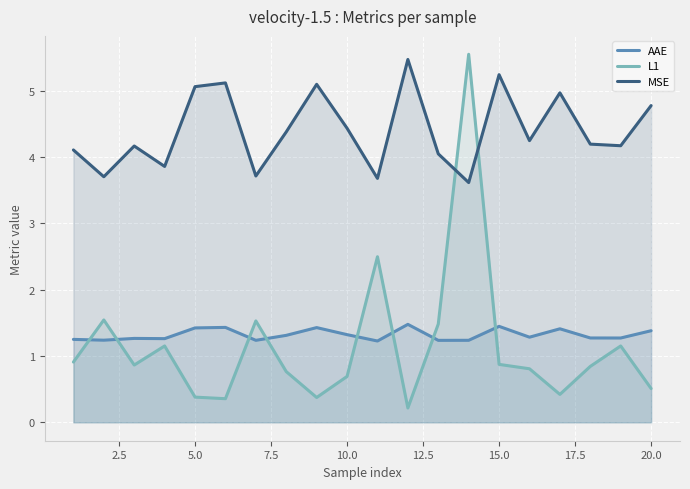

Reading left to right, transcribe all the data shown in this chart.

AAE: 1.2	1.2	1.3	1.3	1.4	1.4	1.2	1.3	1.4	1.3	1.2	1.5	1.2	1.2	1.4	1.3	1.4	1.3	1.3	1.4
L1: 0.9	1.5	0.9	1.2	0.4	0.4	1.5	0.8	0.4	0.7	2.5	0.2	1.5	5.5	0.9	0.8	0.4	0.8	1.2	0.5
MSE: 4.1	3.7	4.2	3.9	5.1	5.1	3.7	4.4	5.1	4.4	3.7	5.5	4.0	3.6	5.2	4.2	5.0	4.2	4.2	4.8